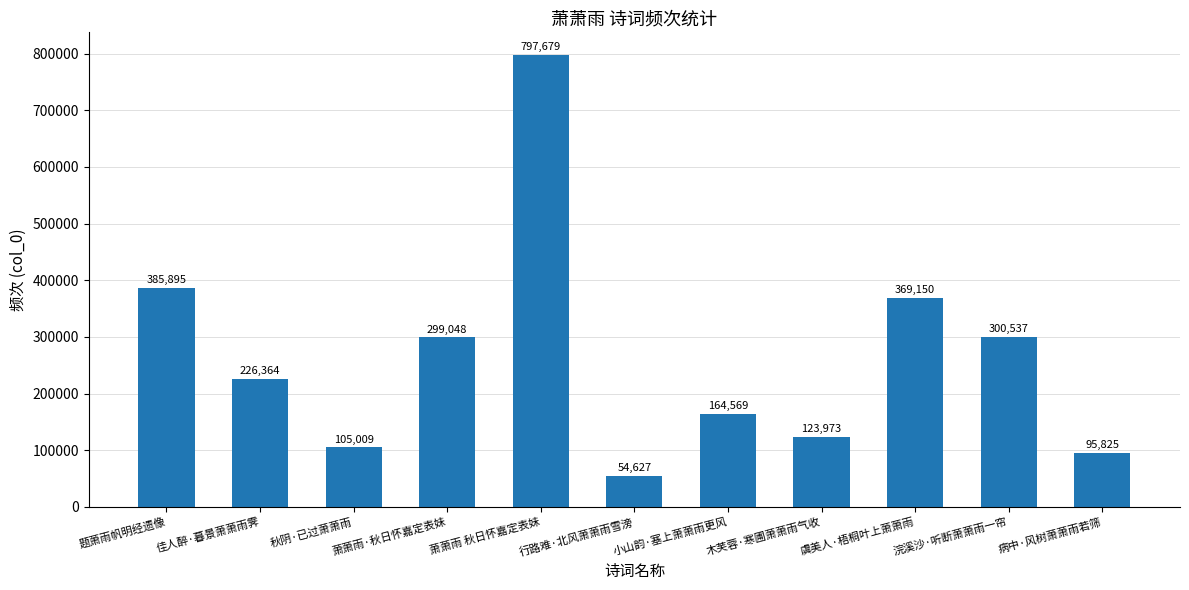

What is the ratio of the value at 行路难·北风萧萧雨雪滂 to the value at 病中·风树萧萧雨若筛?

0.6